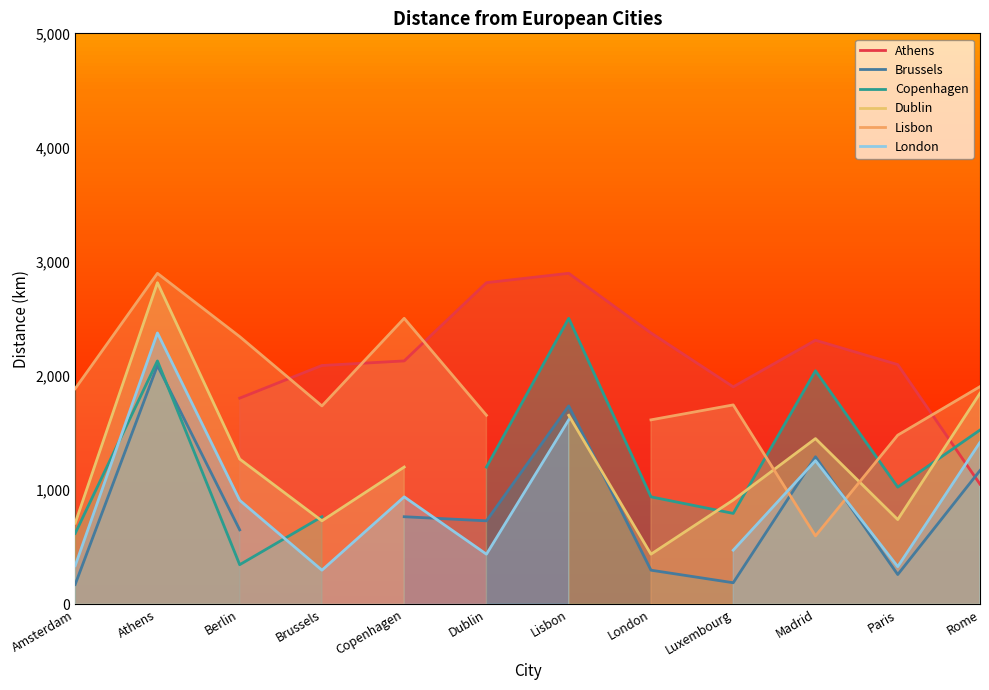

True or false: Lisbon has a value of 709.2 at London.

False